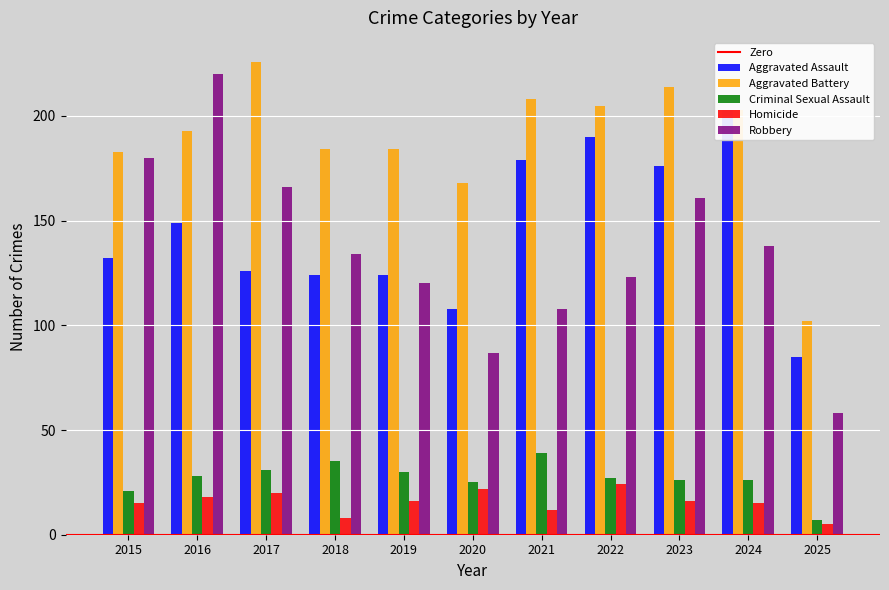

Reading left to right, what are all the values shown in this chart?

Aggravated Assault: 132	149	126	124	124	108	179	190	176	203	85
Aggravated Battery: 183	193	226	184	184	168	208	205	214	203	102
Criminal Sexual Assault: 21	28	31	35	30	25	39	27	26	26	7
Homicide: 15	18	20	8	16	22	12	24	16	15	5
Robbery: 180	220	166	134	120	87	108	123	161	138	58